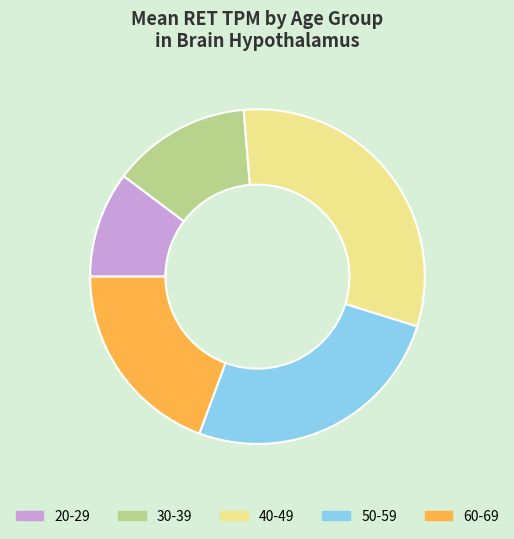

Is there any slice that represents more than half of the pie?

No